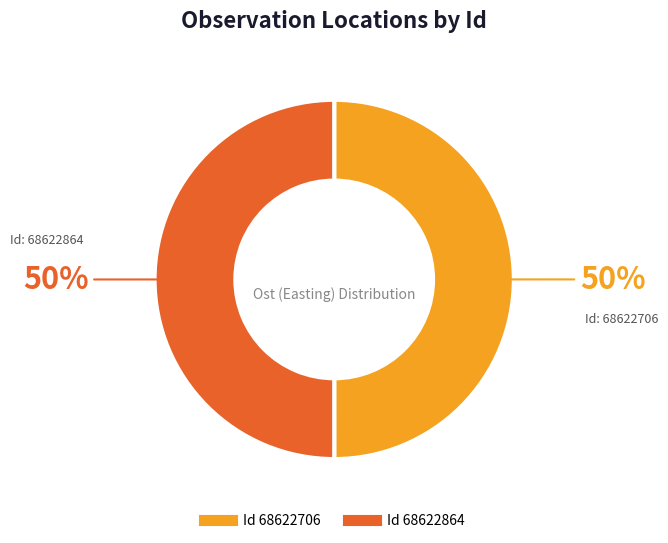

To the nearest percent, what is the average slice percentage?

50%